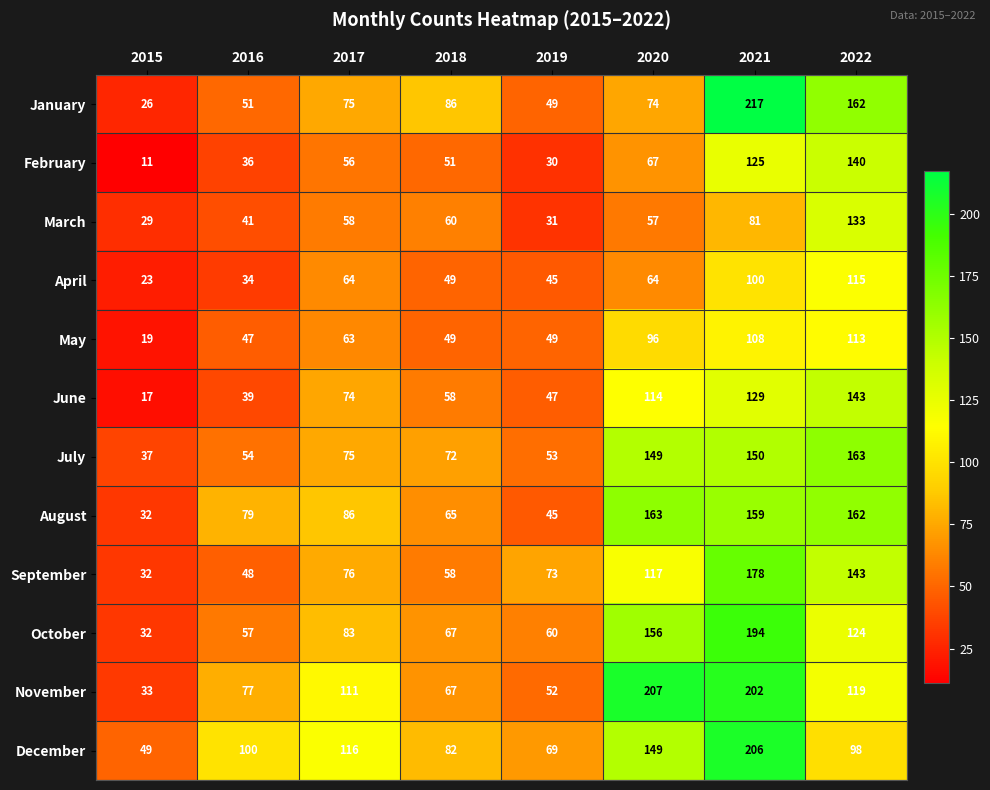

Which category has the lowest value in the November series?

2015